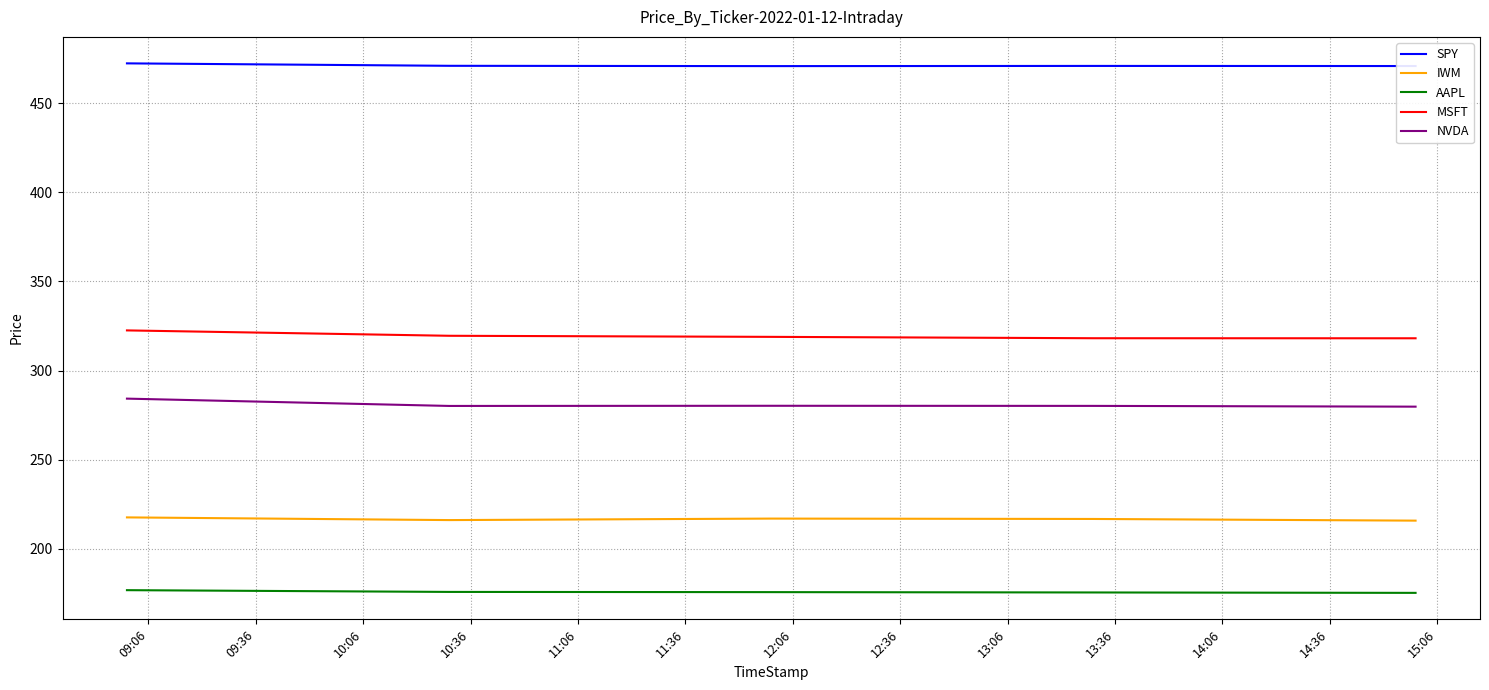

Which series has the largest total across all categories?

SPY